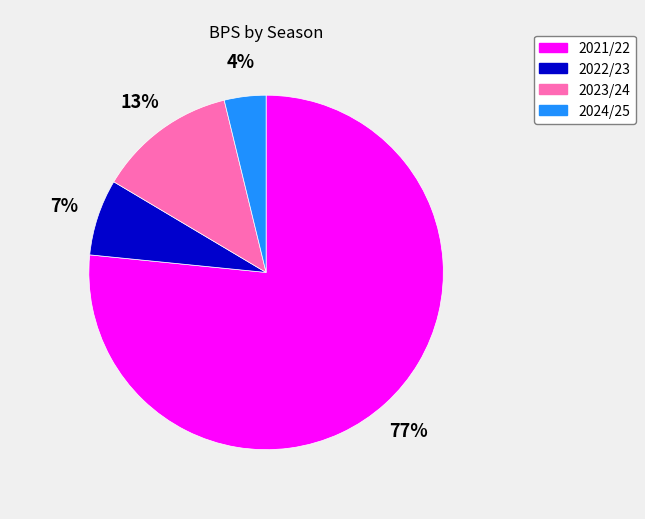

To the nearest percent, what is the difference between the 2024/25 and 2022/23 slice percentages?

3%